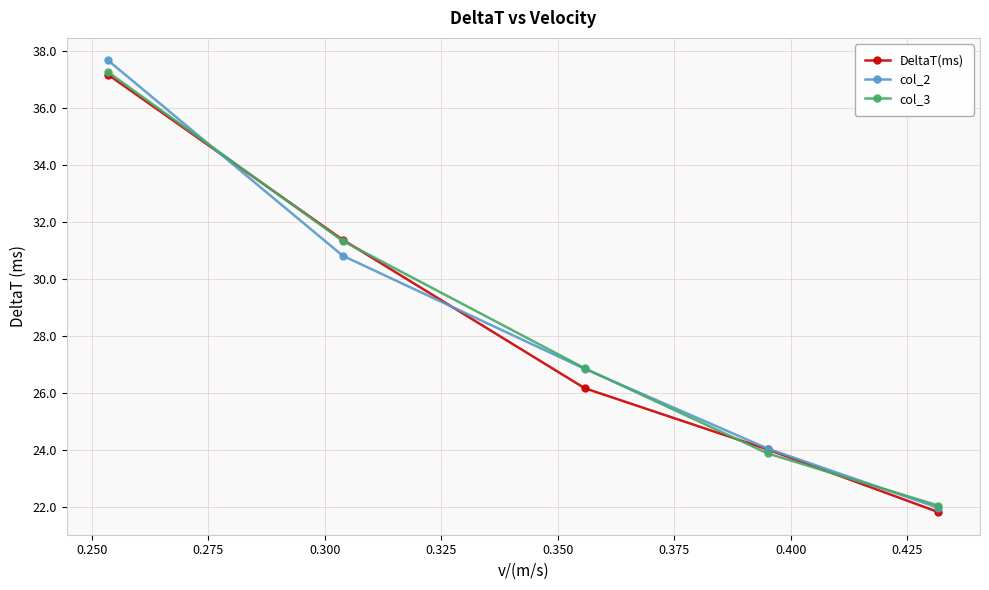

Reading left to right, extract all data points from this chart.

DeltaT(ms): 37.2	31.4	26.2	24.0	21.8
col_2: 37.7	30.8	26.9	24.1	22.0
col_3: 37.3	31.3	26.9	23.9	22.1